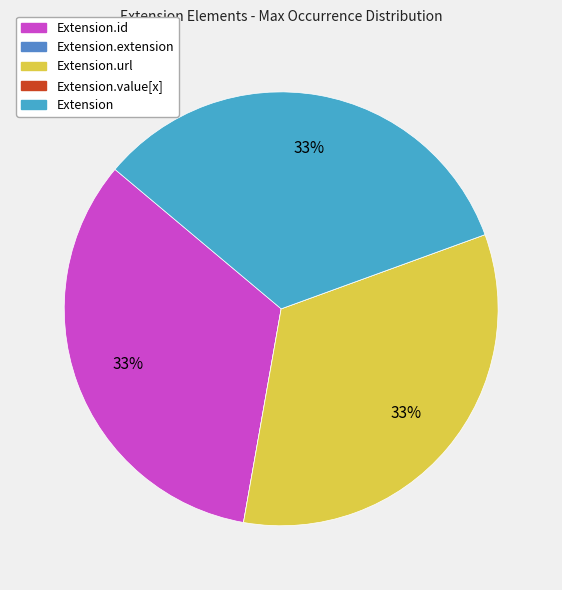

Rank the categories by value from lowest to highest.

Extension.extension, Extension.value[x], Extension.id, Extension.url, Extension